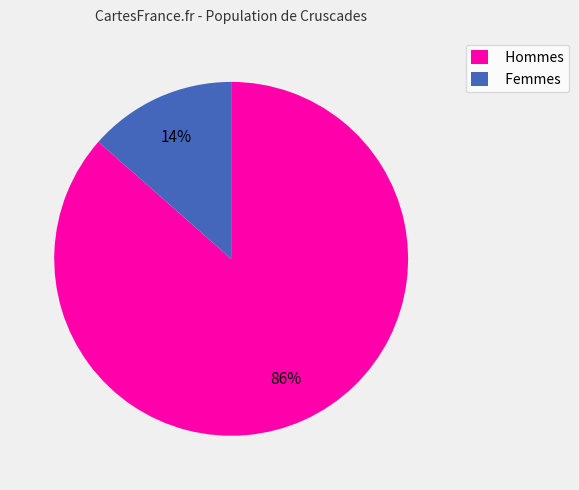

Is there any slice that represents more than half of the pie?

Yes